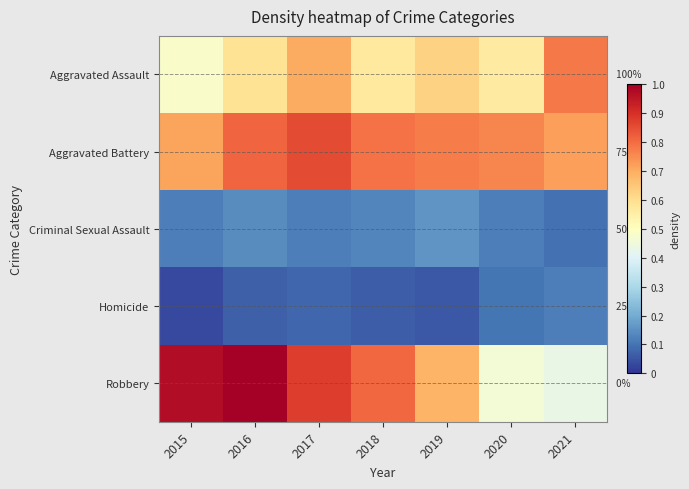

True or false: Aggravated Battery has a value of 1.5 at 2017.

False